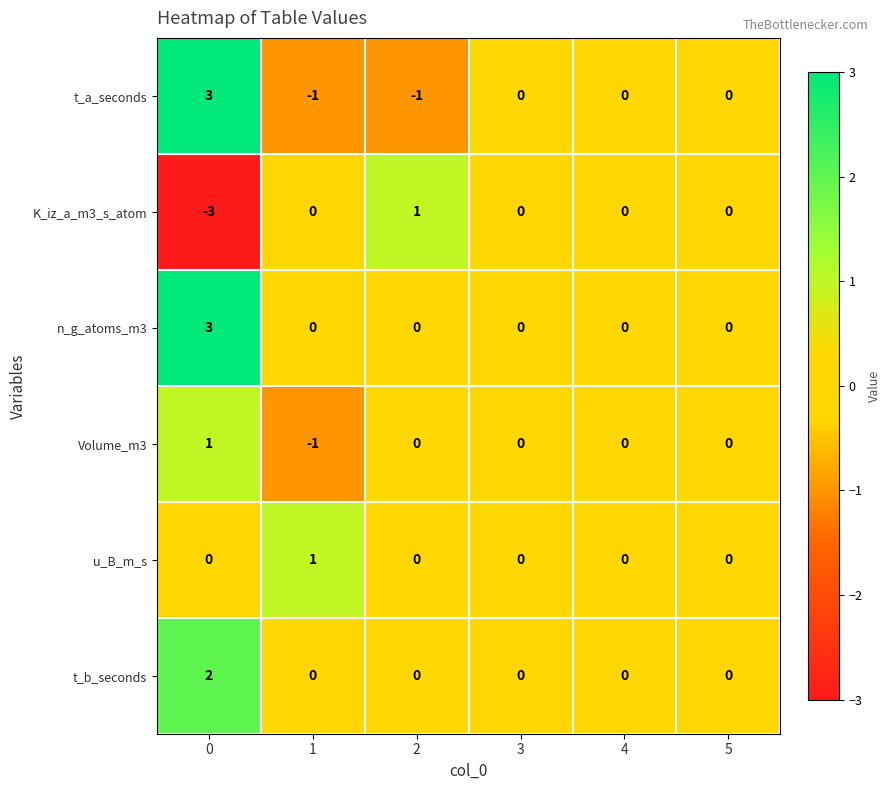

How many values in the u_B_m_s series exceed 0?

1